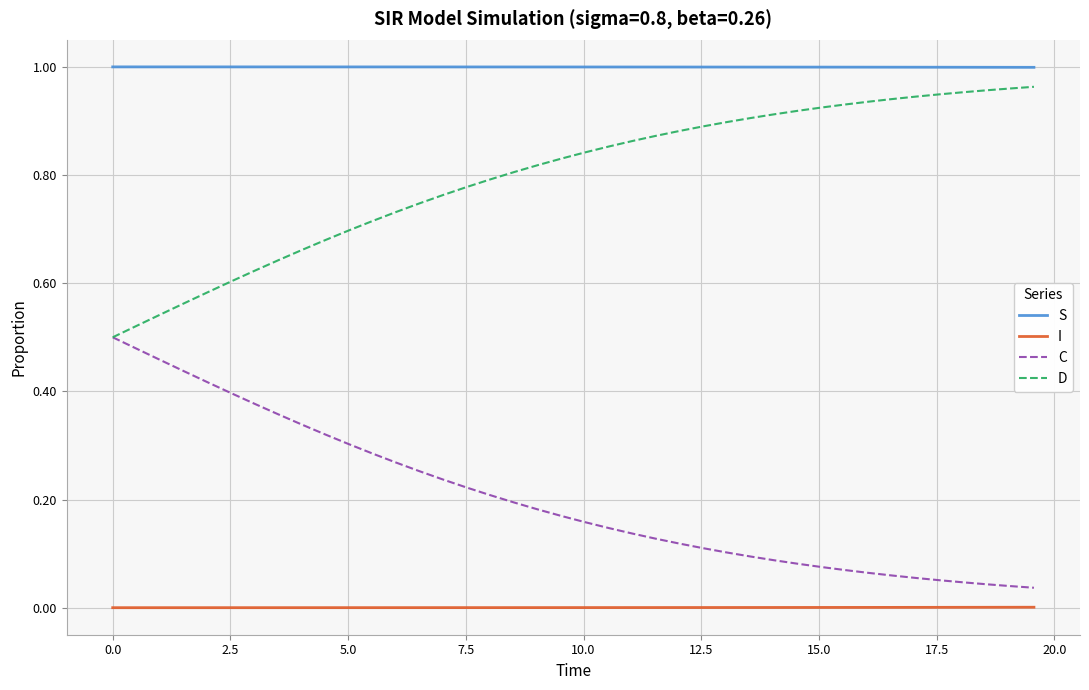

How many distinct data groups are displayed?

4